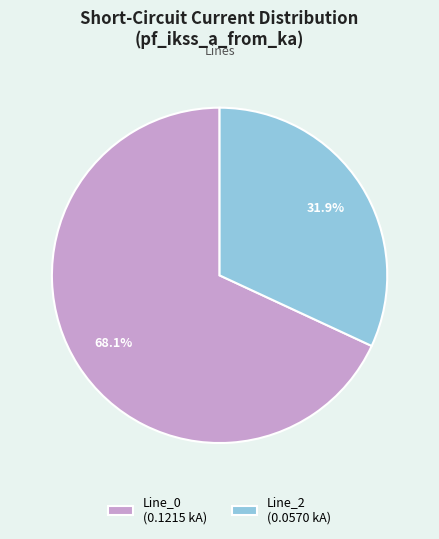

Count the number of slices in the pie.

2